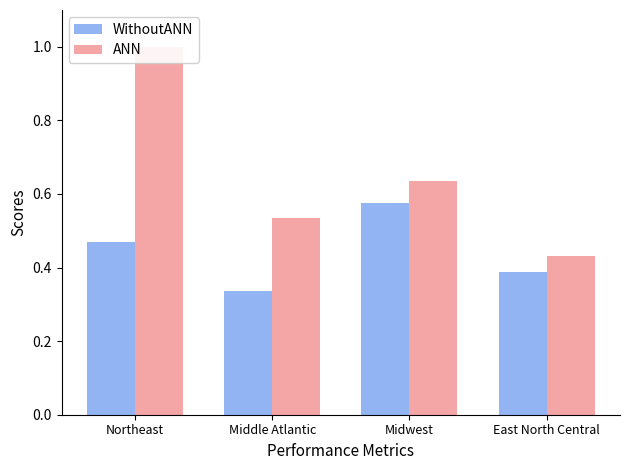

Is the value of WithoutANN at East North Central greater than the value of ANN at East North Central?

No